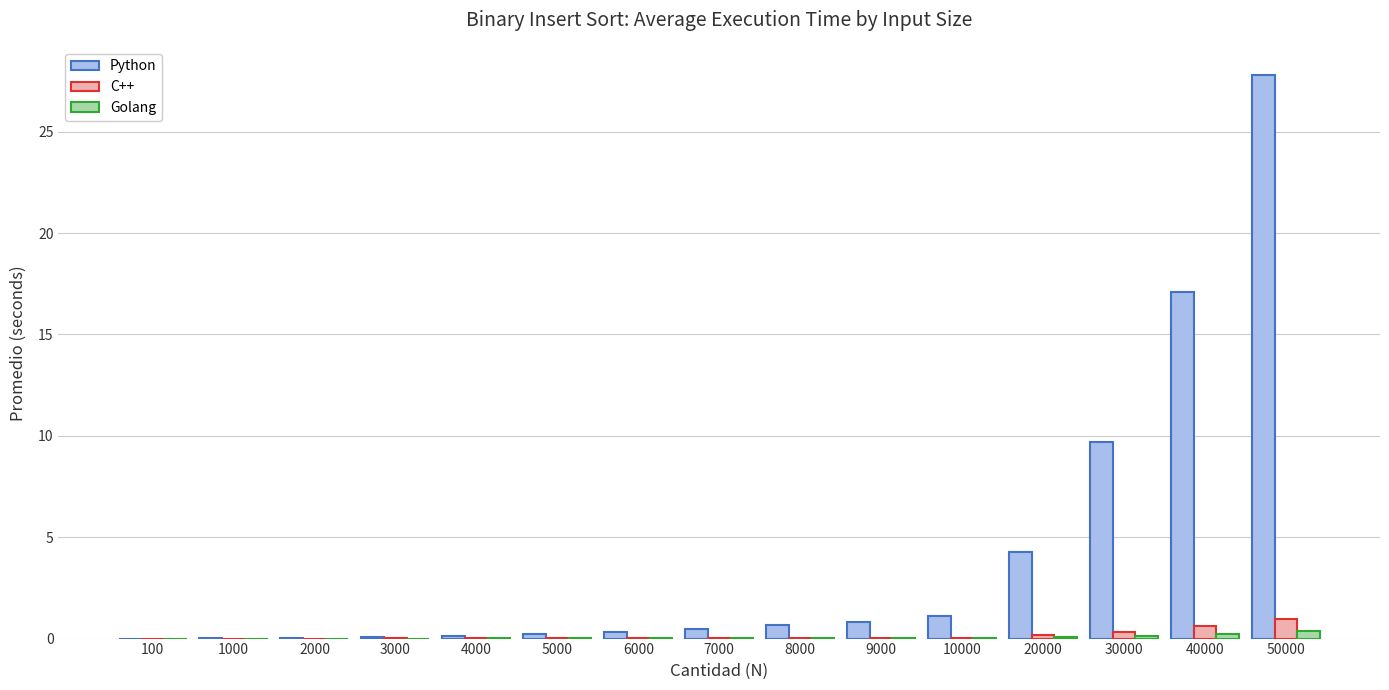

Which series has the largest total across all categories?

Python